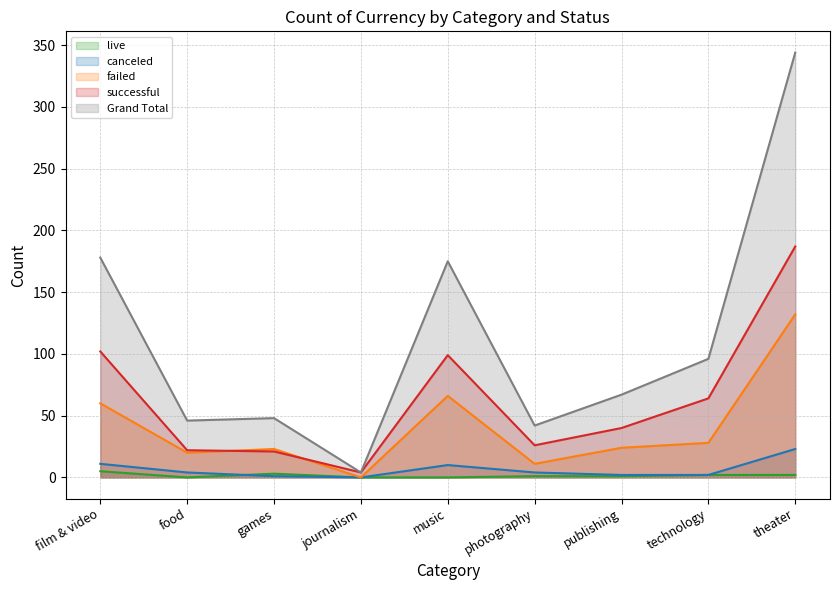

How many distinct data groups are displayed?

5